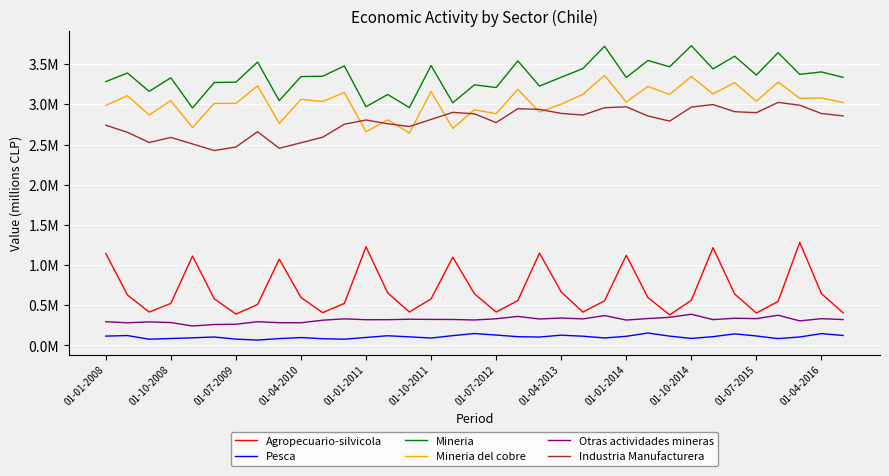

Does the chart have visible grid lines?

Yes